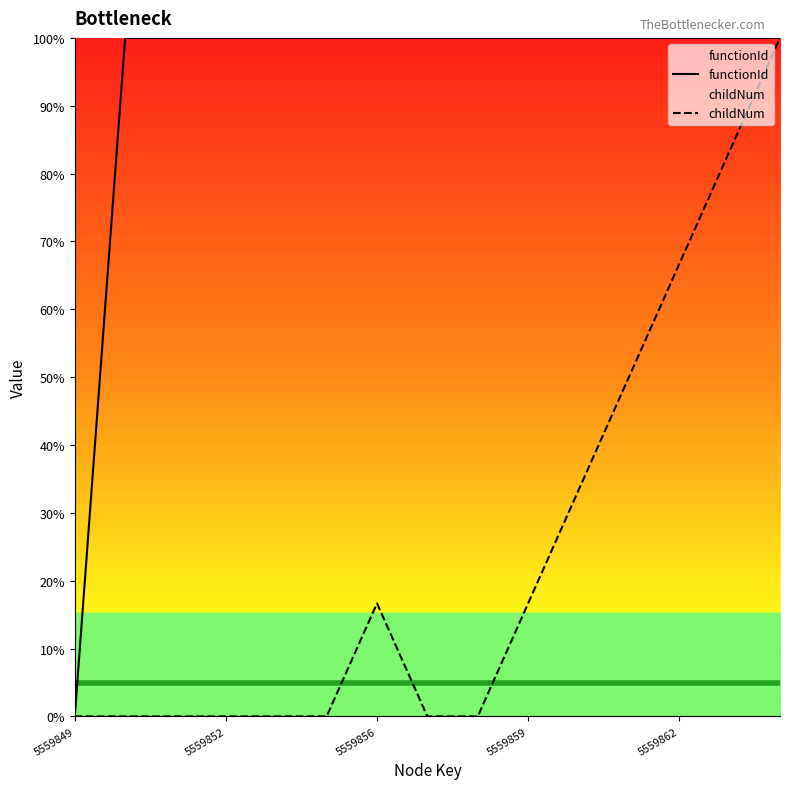

Is it true that functionId equals 154.8 at 5559852?

False